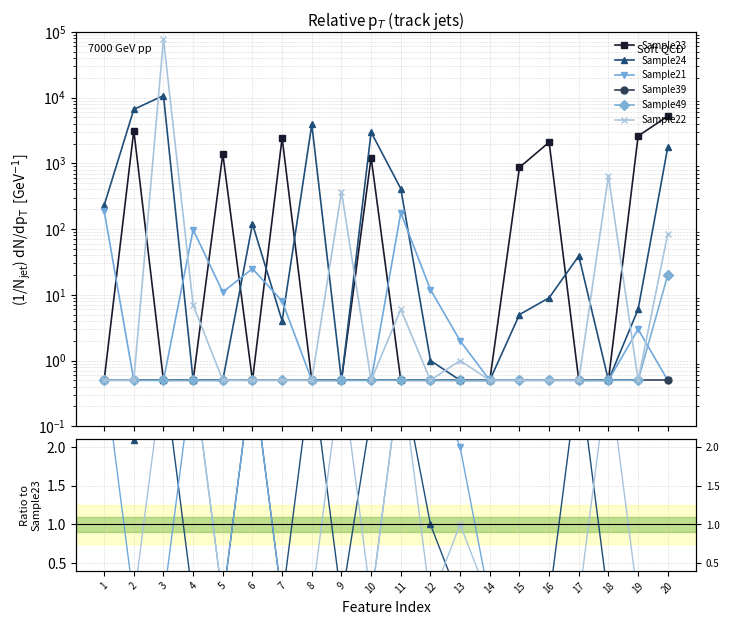

How many interior local peaks does the Sample24 series have?

5